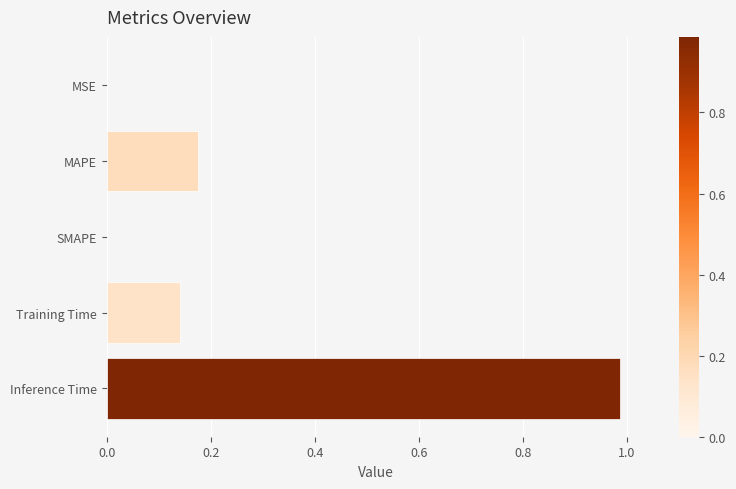

How many data points does each series have?

5